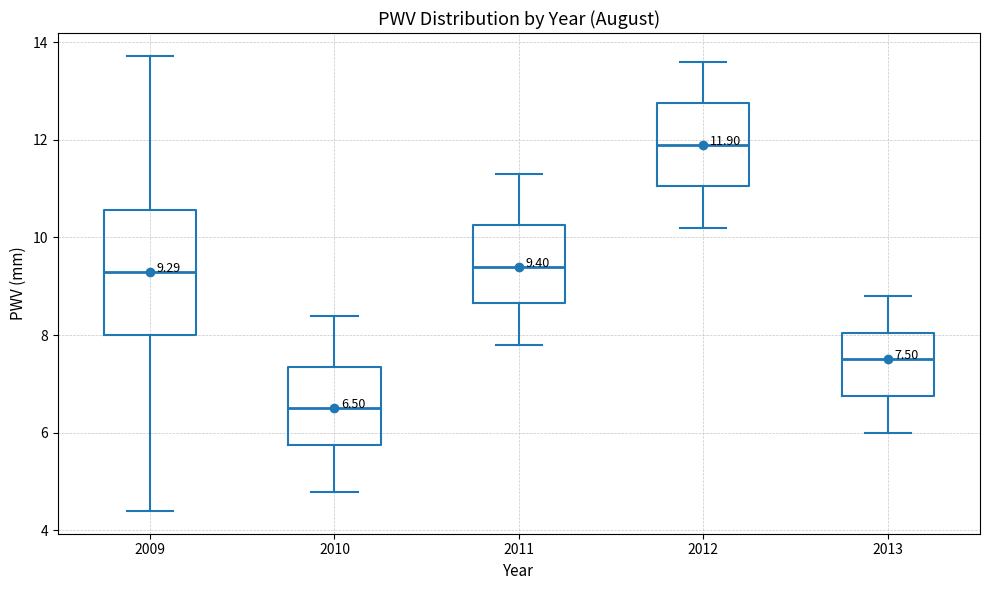

Comparing the boxes themselves (not the whiskers), which one is the tallest?

2009